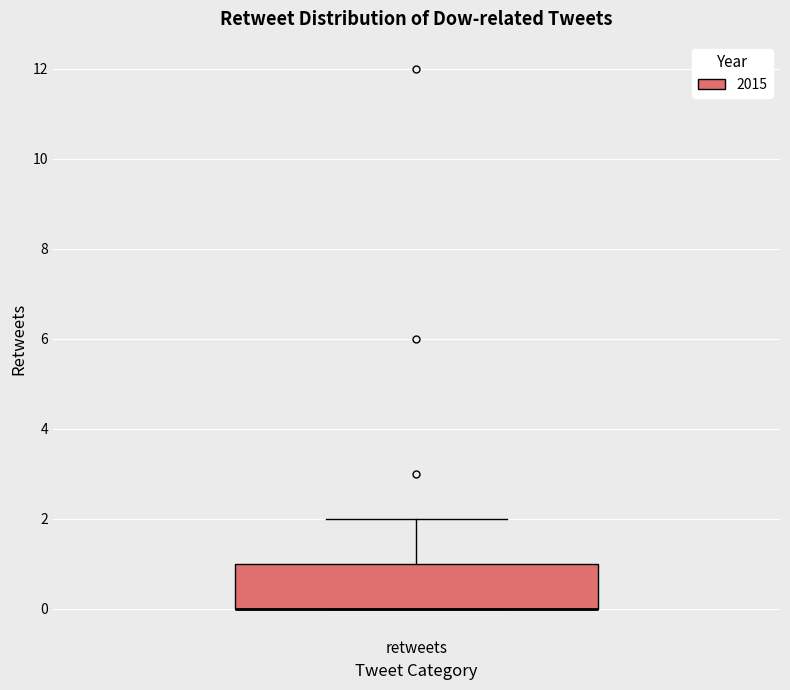

Where does the upper whisker of the box for retweets end on the y-axis? The values are not printed on the chart, so give them approximately, as read against the axis.

2